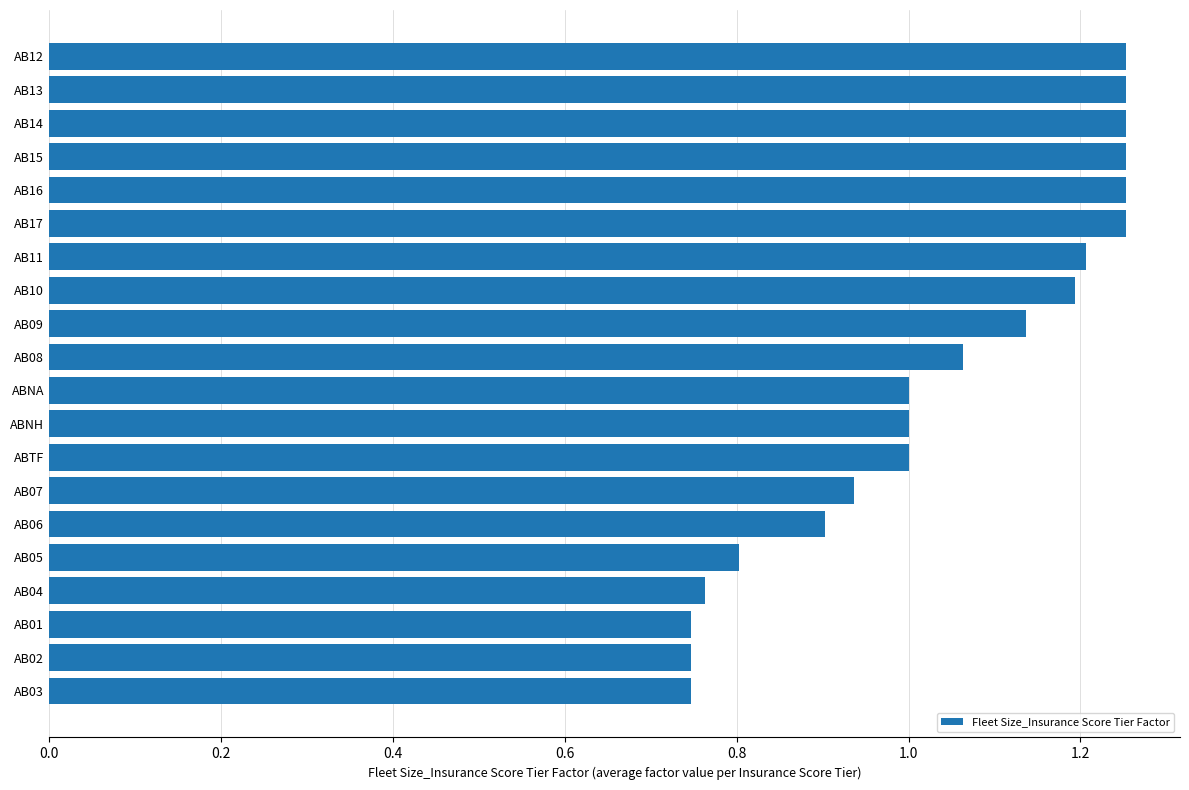

What is the label of the 5th bar from the top?

AB16